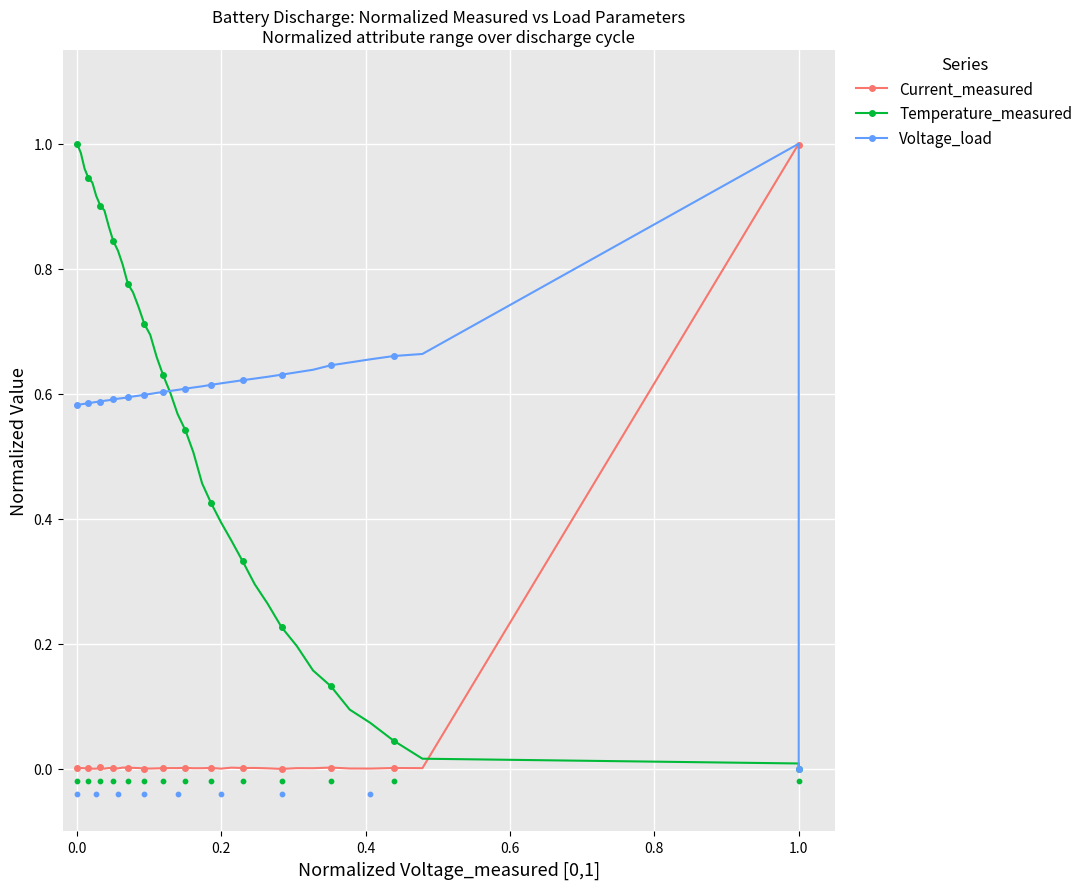

At how many categories does at least one series exceed 0?

40